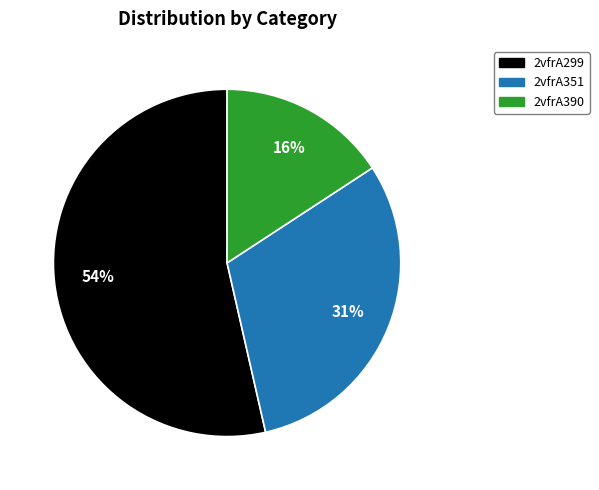

Do 2vfrA351 and 2vfrA299 together represent more than half of the pie?

Yes